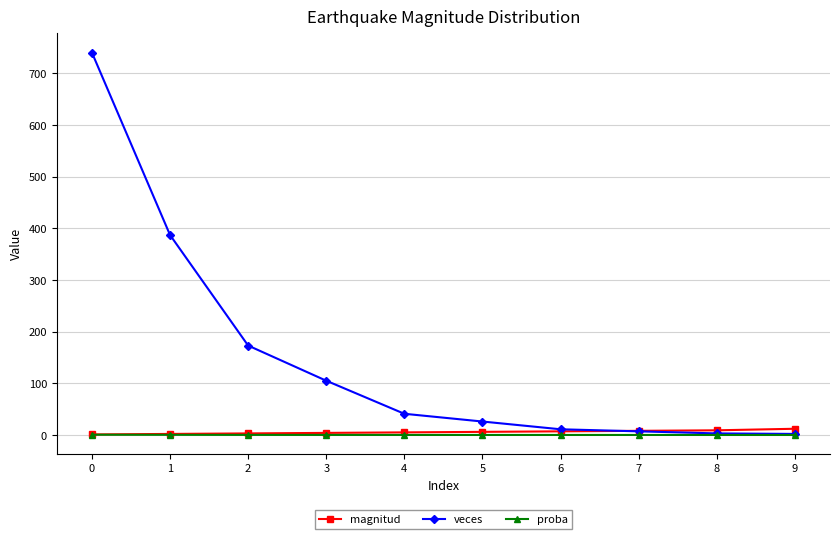

Is it true that veces equals 740.0 at 0?

True